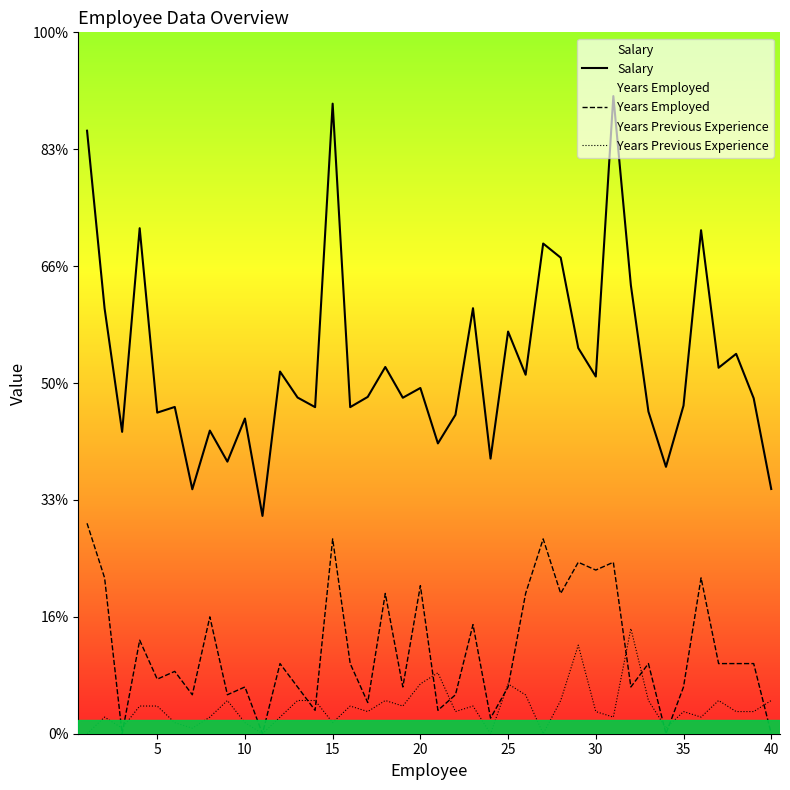

In Years Employed, how many points are lower than both neighbors (excluding endpoints)?

14